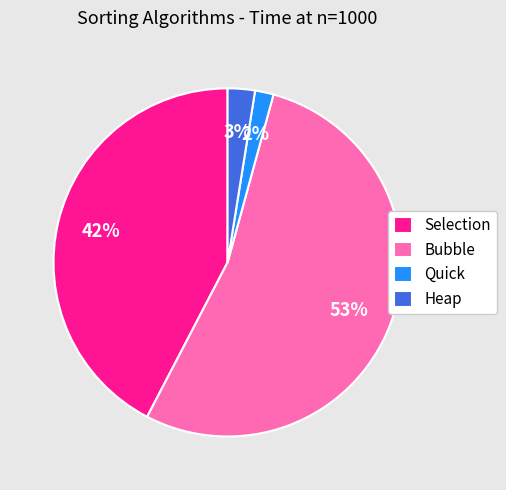

To the nearest percent, what is the difference between the Selection and Bubble slice percentages?

11%